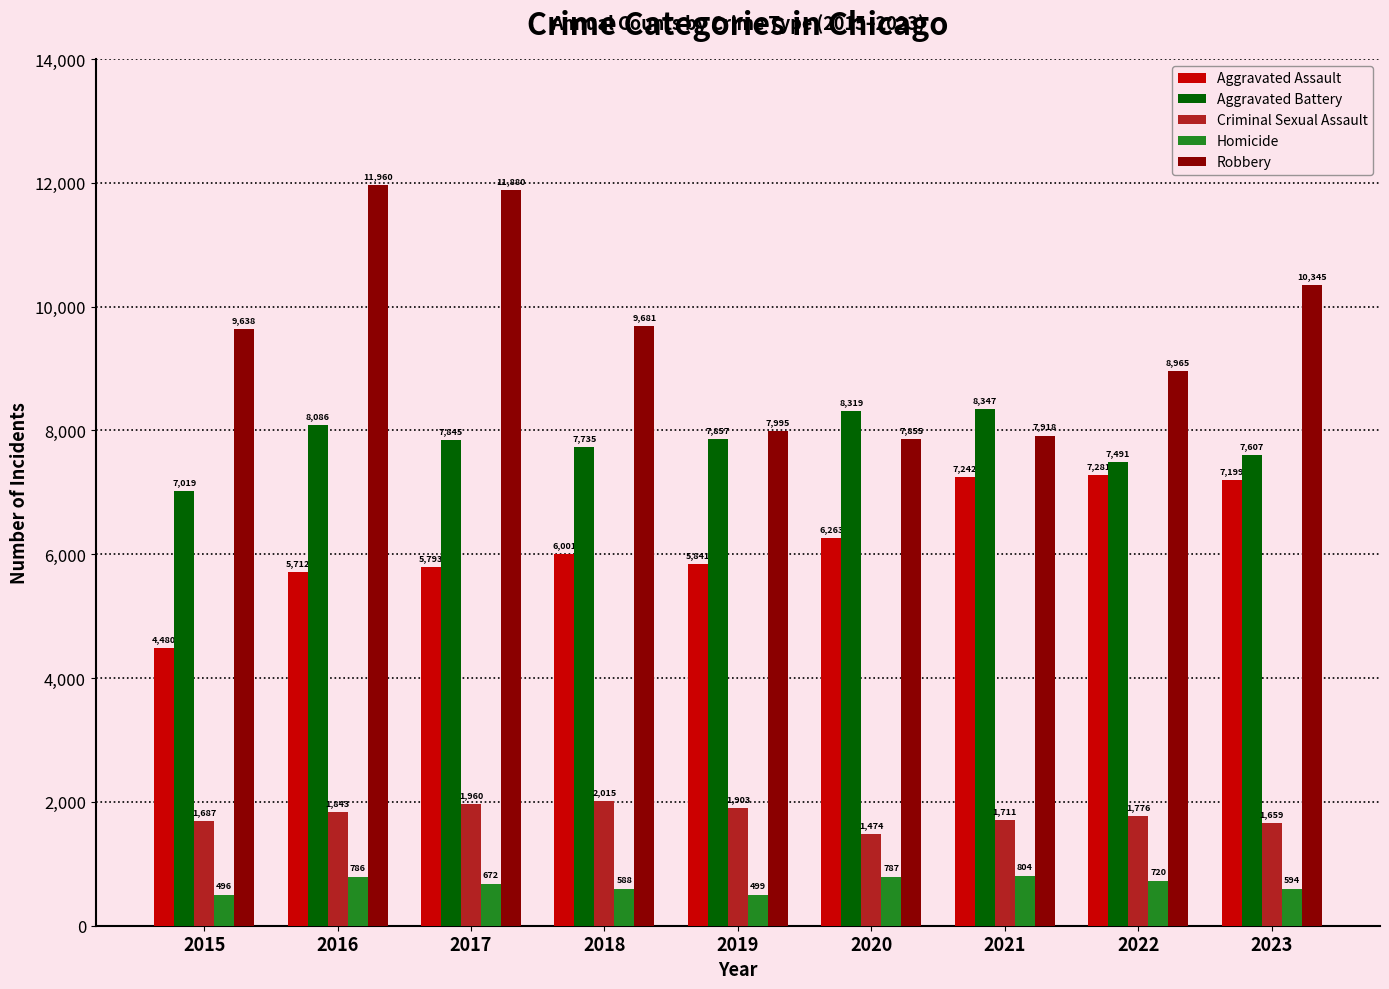

Is the value of Aggravated Battery at 2016 greater than the value of Homicide at 2021?

Yes